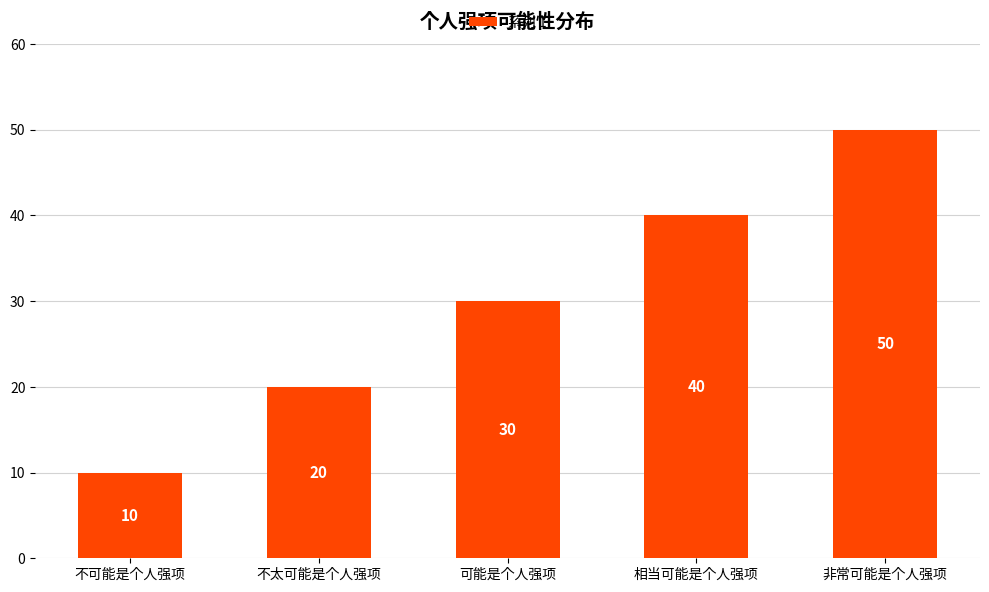

What is the difference between the values at 不太可能是个人强项 and 不可能是个人强项?

10